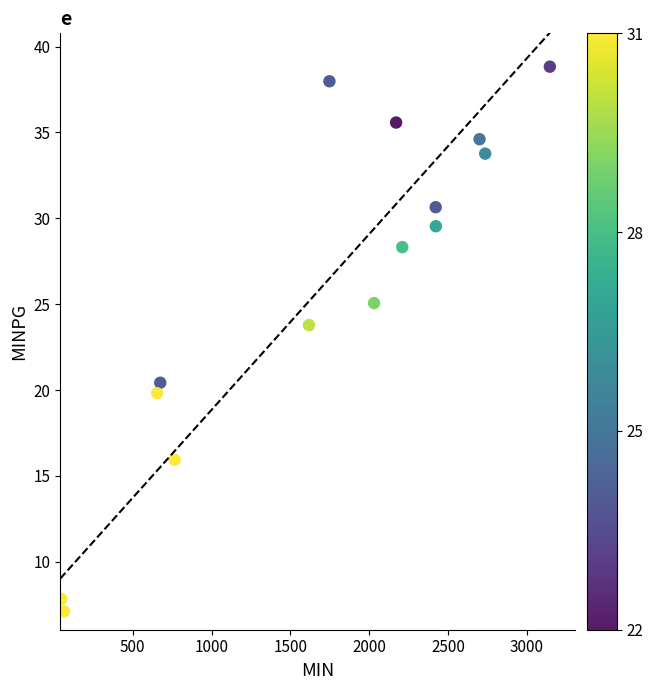

What is the range of X values (max minus min)?

3098.0